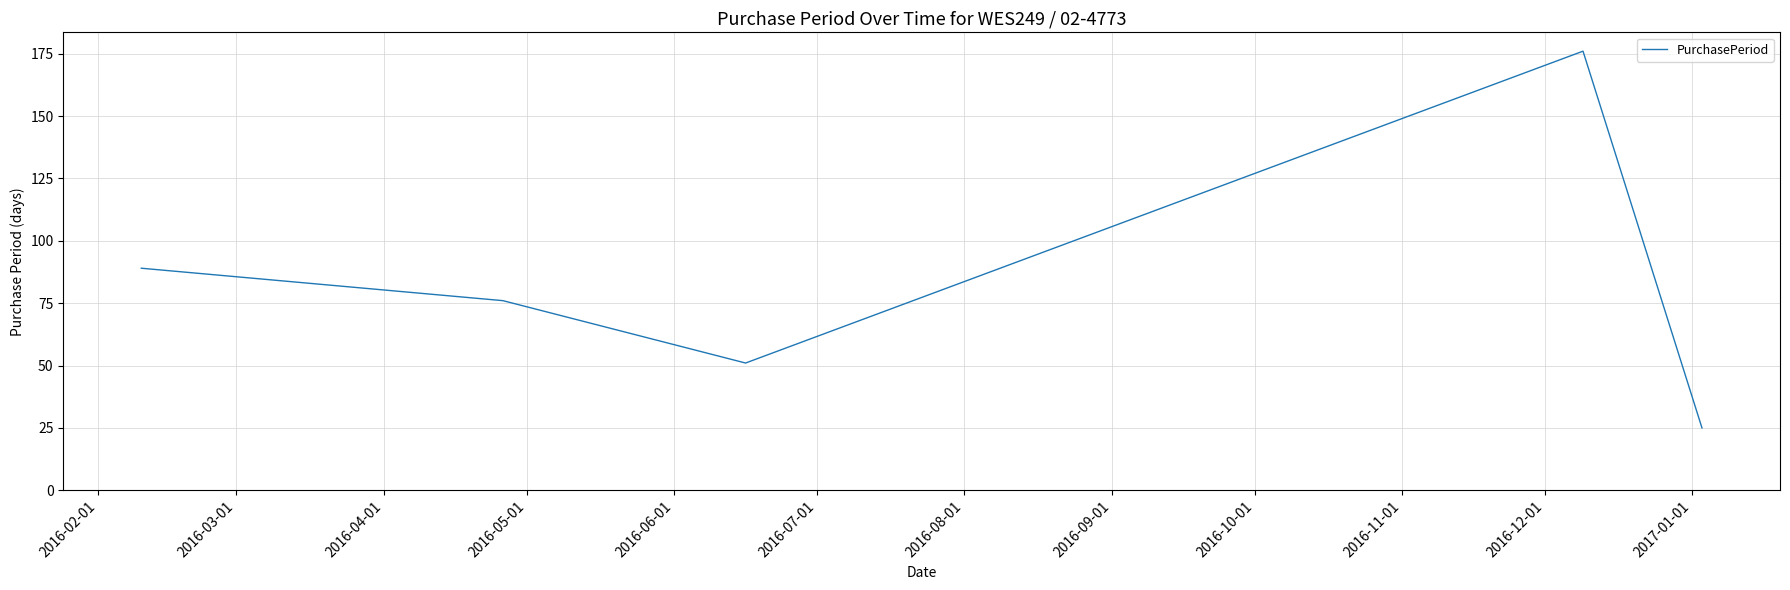

What is the difference between the maximum and minimum values?

151